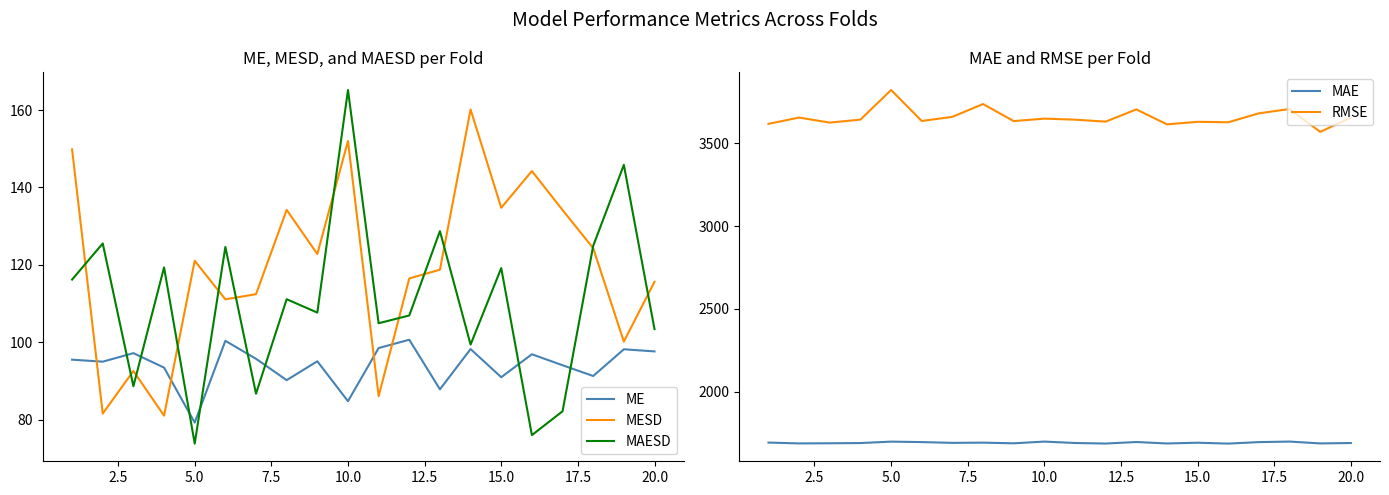

Which series has the largest total across all categories?

RMSE